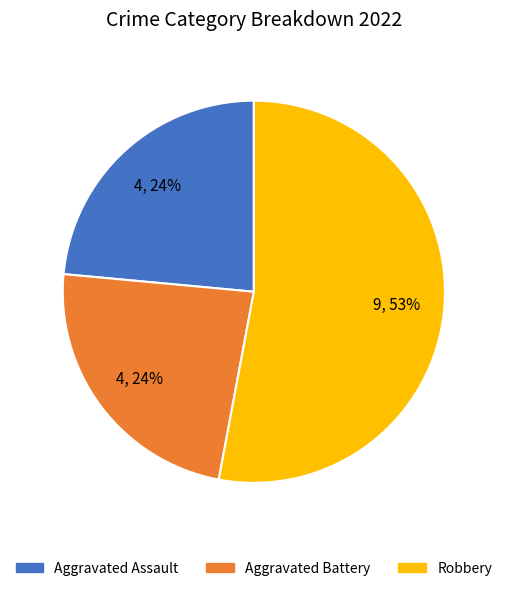

To the nearest percent, what is the difference between the largest and smallest slice percentages?

29%